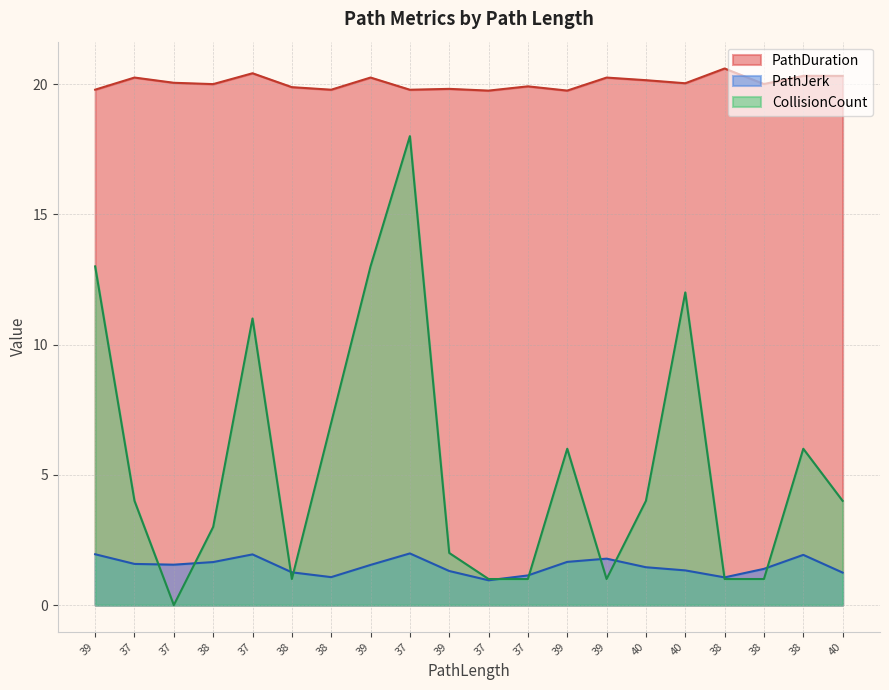

Is it true that PathJerk equals 1.8 at 40?

False